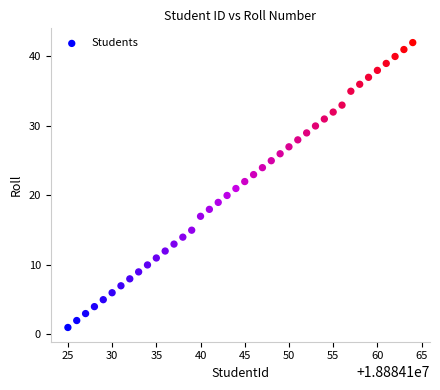

What is the range of X values (max minus min)?

39